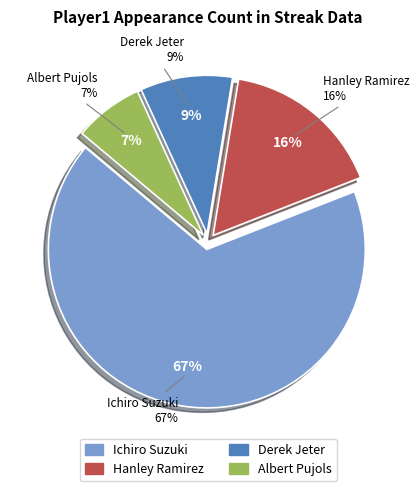

How much of the chart is everything except Hanley Ramirez?

83.5%